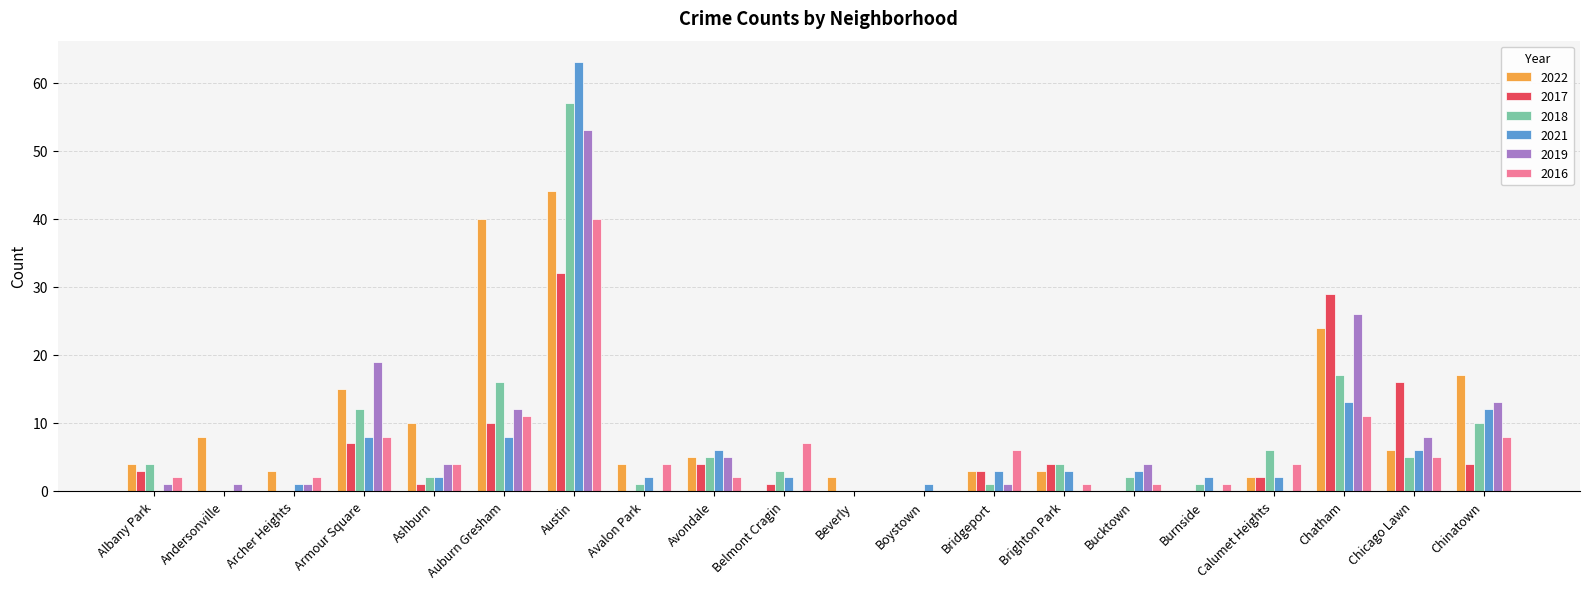

Does the chart contain stacked bars?

No